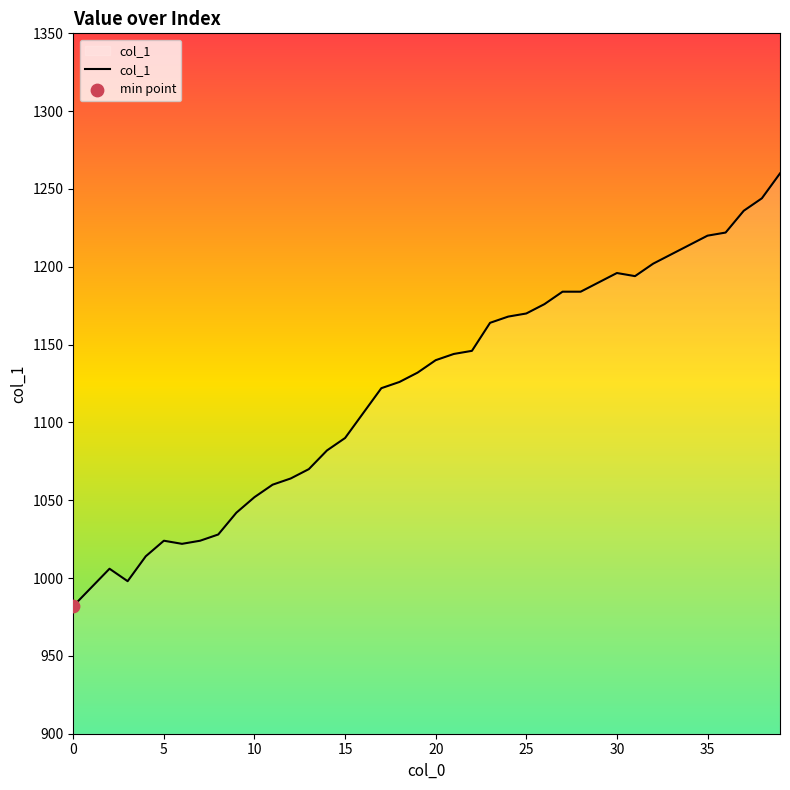

What is the smallest value displayed?

982